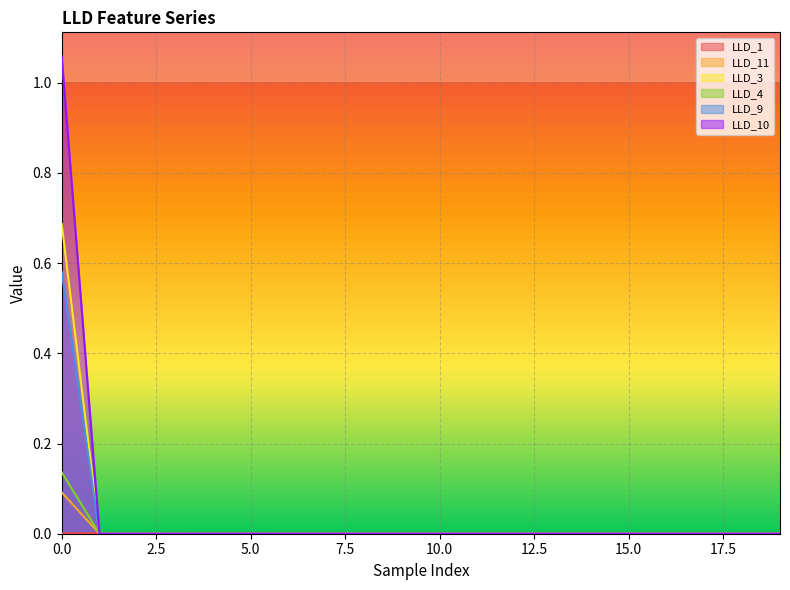

What are all the series names shown in the legend?

LLD_1, LLD_11, LLD_3, LLD_4, LLD_9, LLD_10